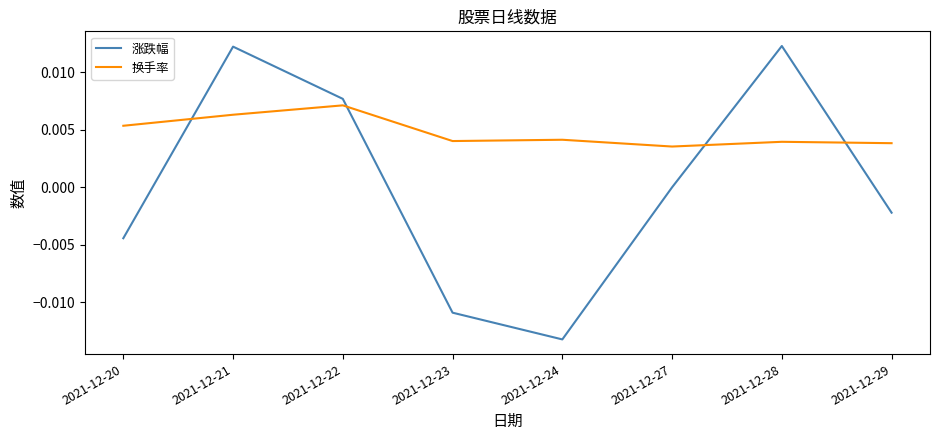

Which label corresponds to the smallest value in the chart?

2021-12-24